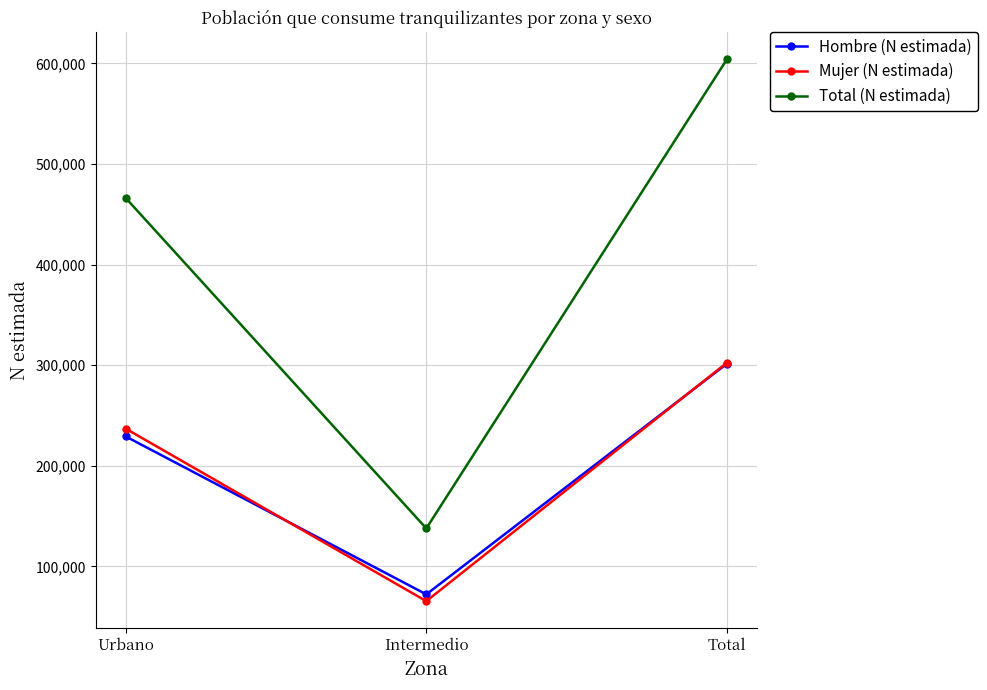

What is the difference between the maximum and minimum values in the Total (N estimada) series?

466132